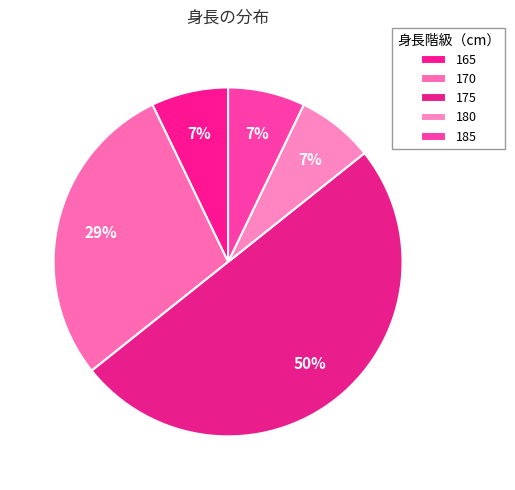

Do 180 and 170 together represent more than half of the pie?

No